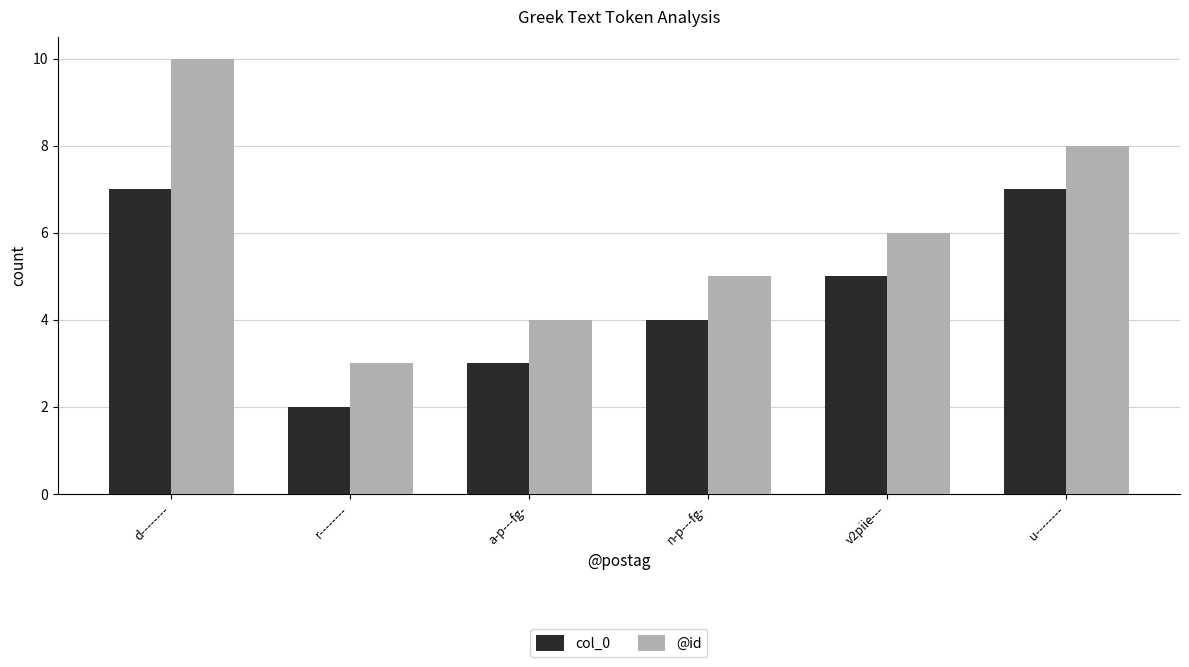

Read the @id value at v2piie---.

6